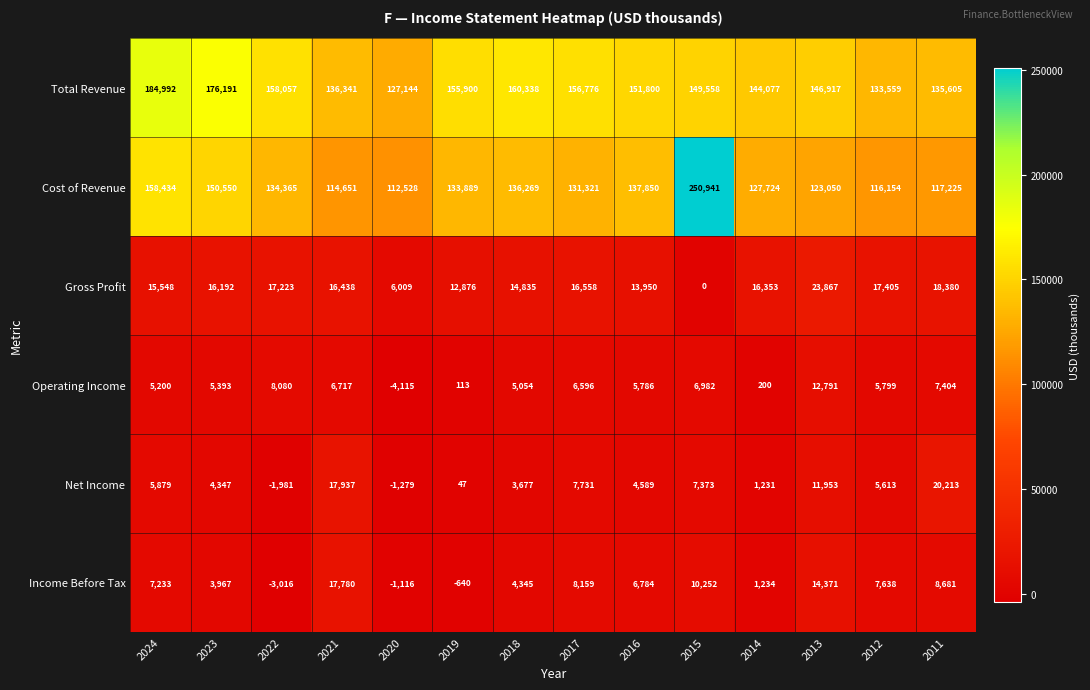

At 2014, list the series in order from smallest to largest.

Operating Income, Net Income, Income Before Tax, Gross Profit, Cost of Revenue, Total Revenue